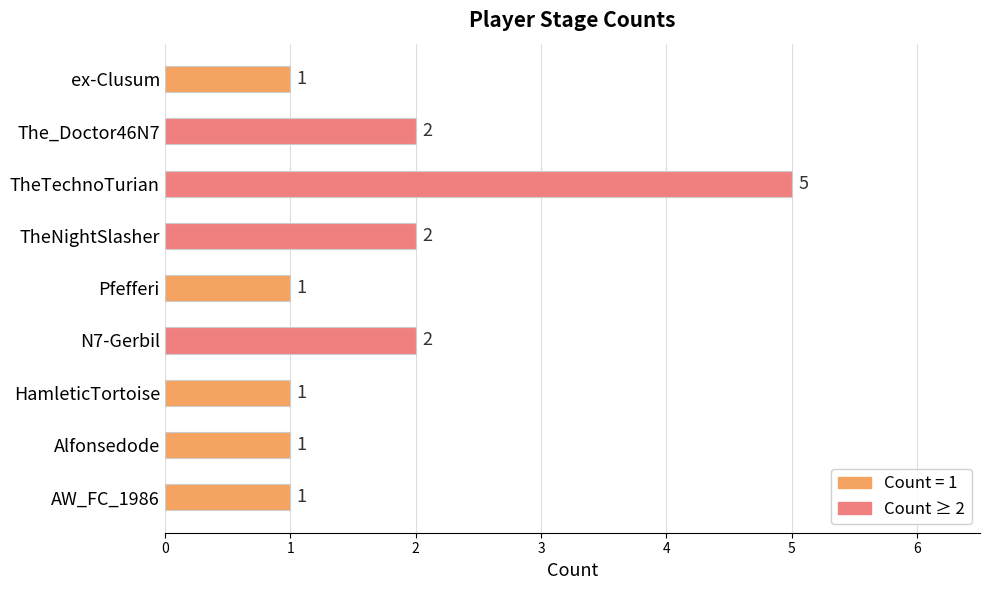

The value at AW_FC_1986 is 1. True or false?

True